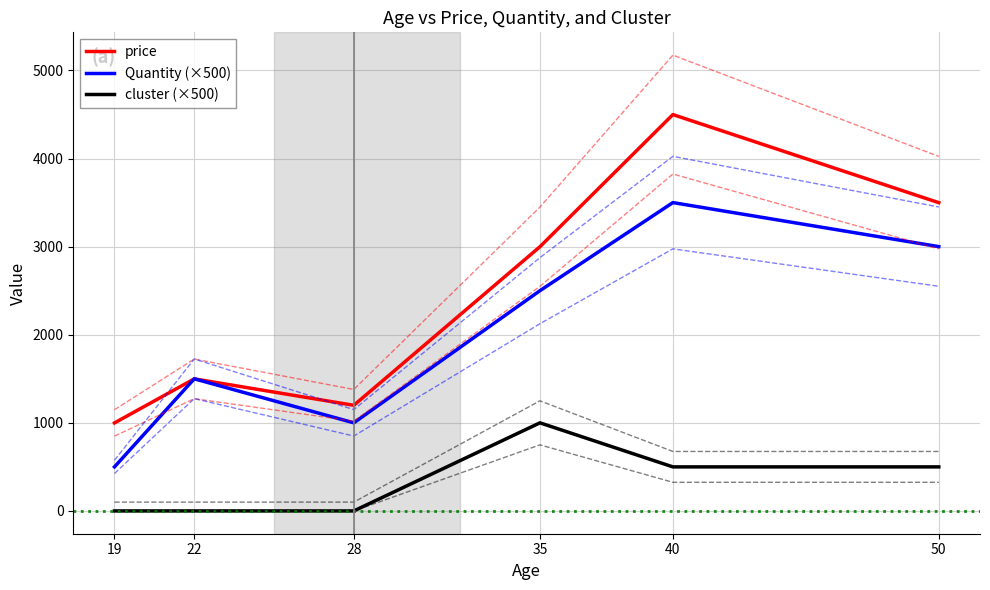

Between which two adjacent categories do price and Quantity (×500) first intersect?

19 and 22